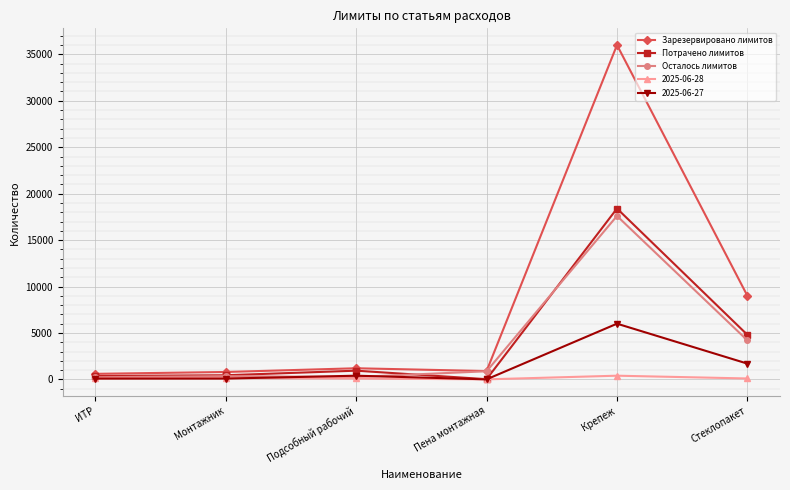

Between ИТР and Крепеж, which series saw the biggest shift?

Зарезервировано лимитов